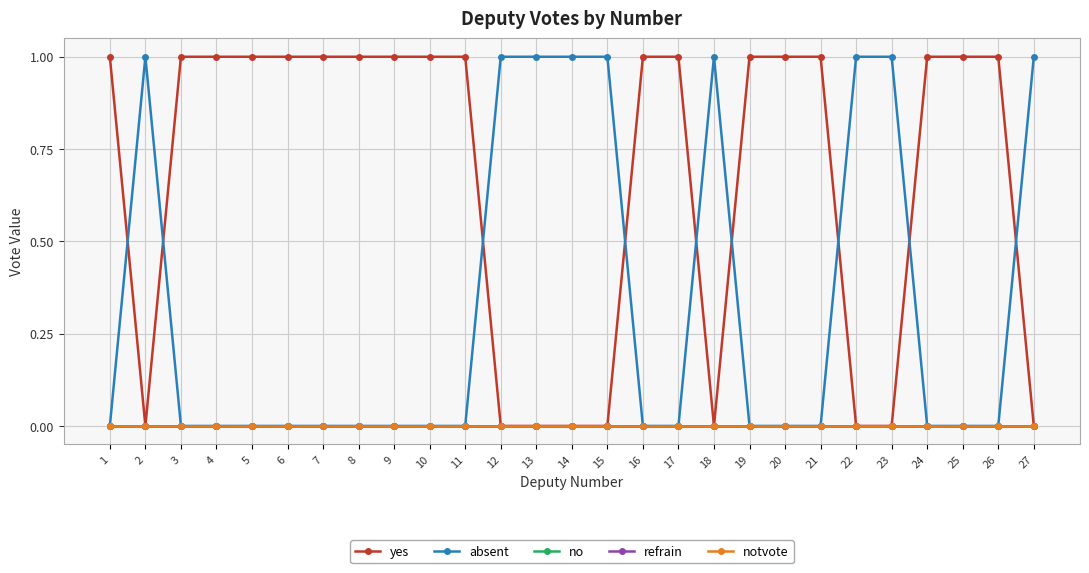

Which label corresponds to the smallest value in the chart?

2